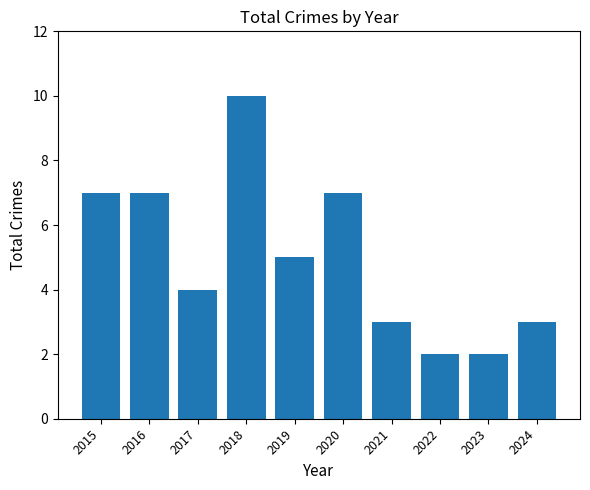

What is the difference between the second highest and second lowest values?

5